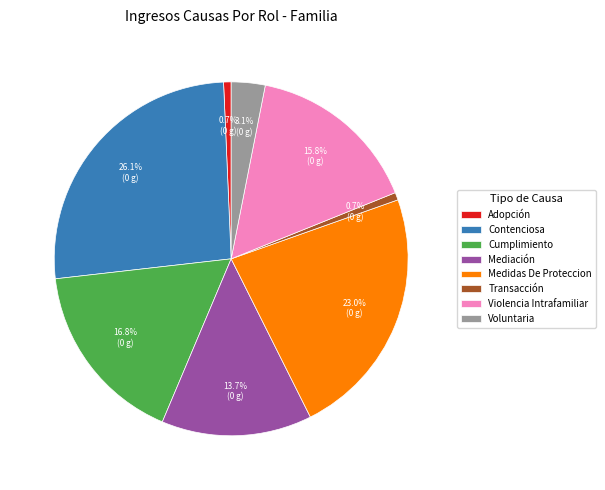

How many slices are in this pie chart?

8